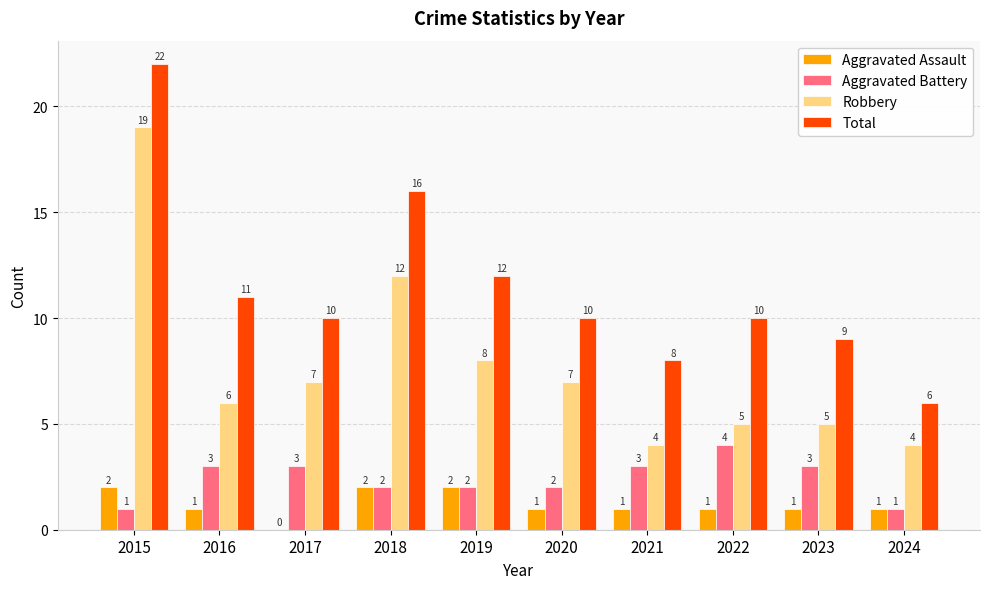

What is the total value across all series at 2024?

12